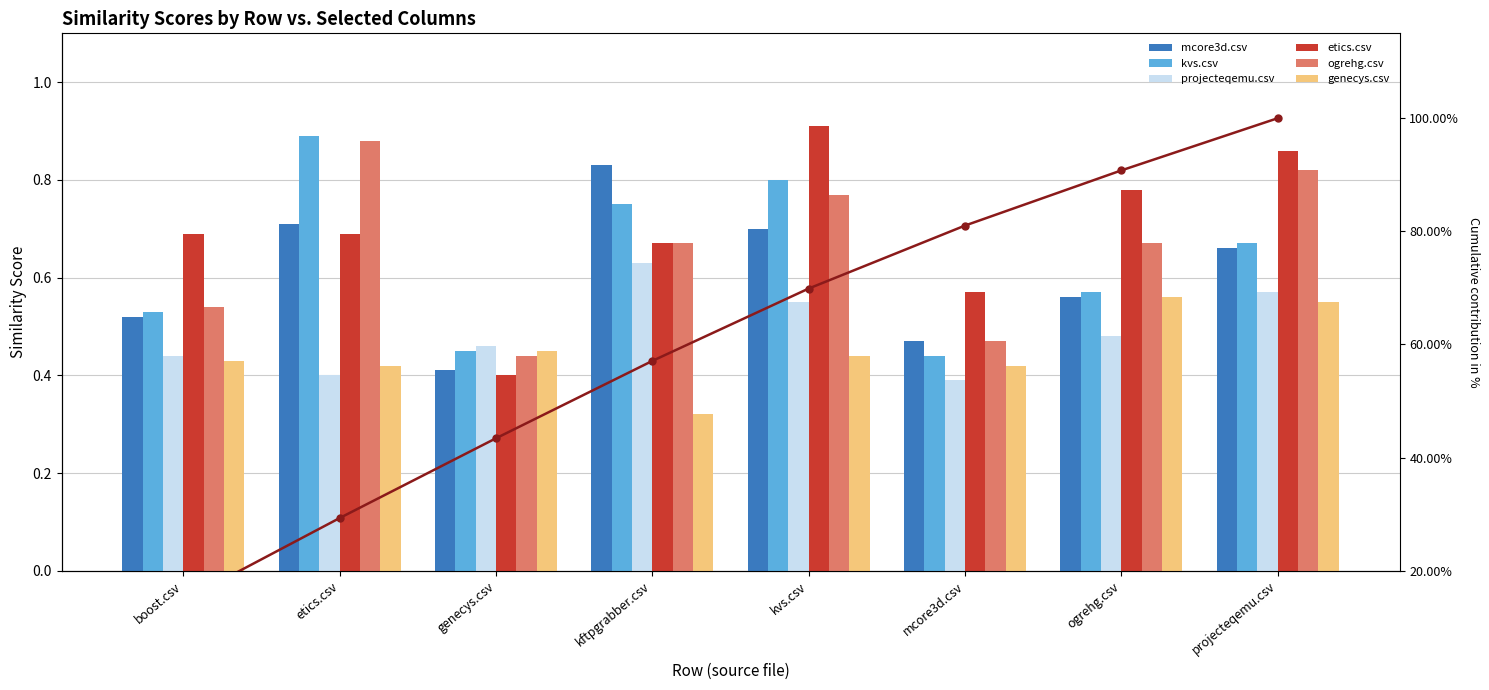

What is the label of the 6th bar from the left?

mcore3d.csv